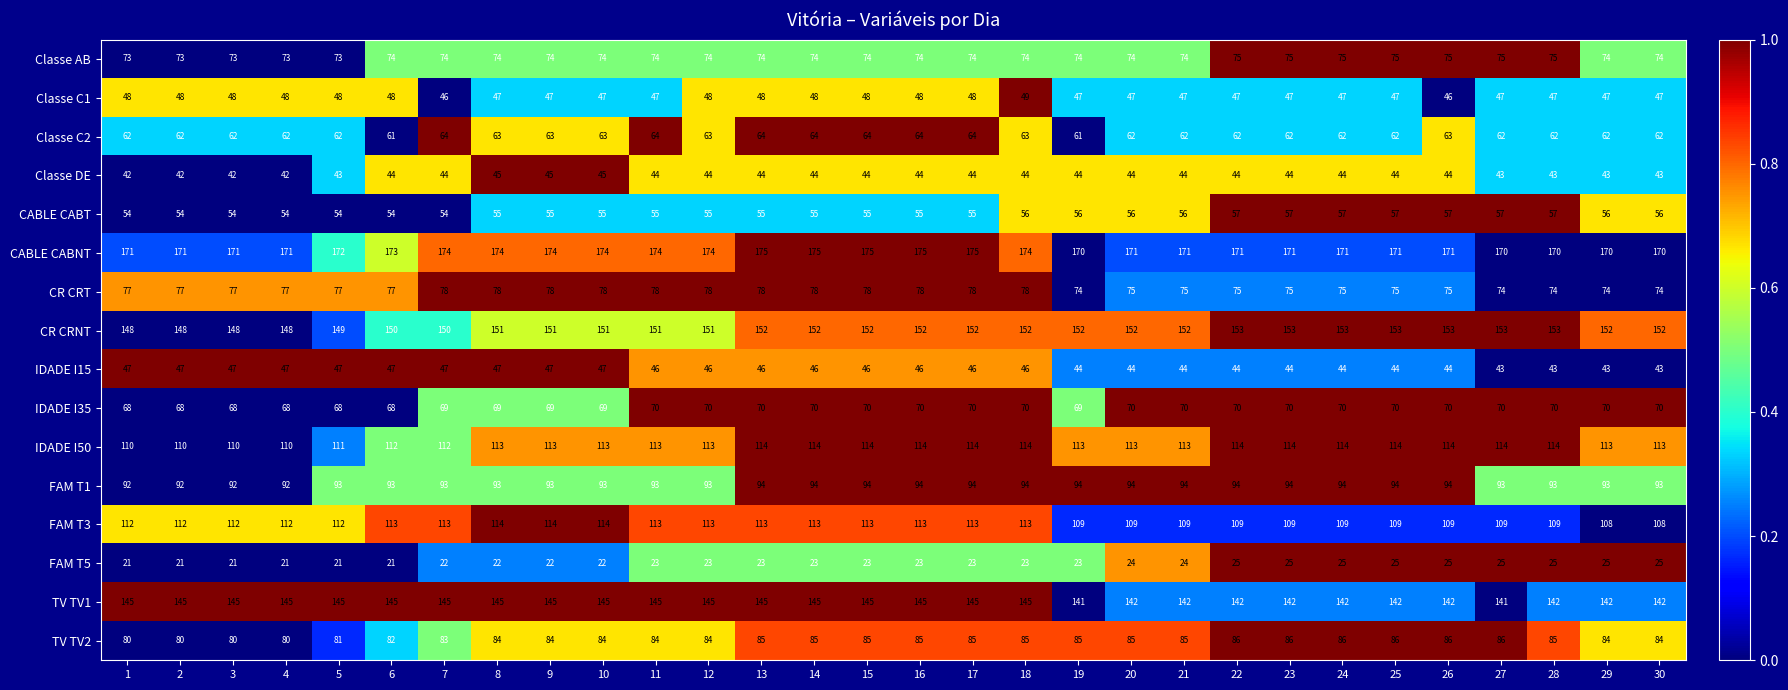

What is the smallest value displayed?

21